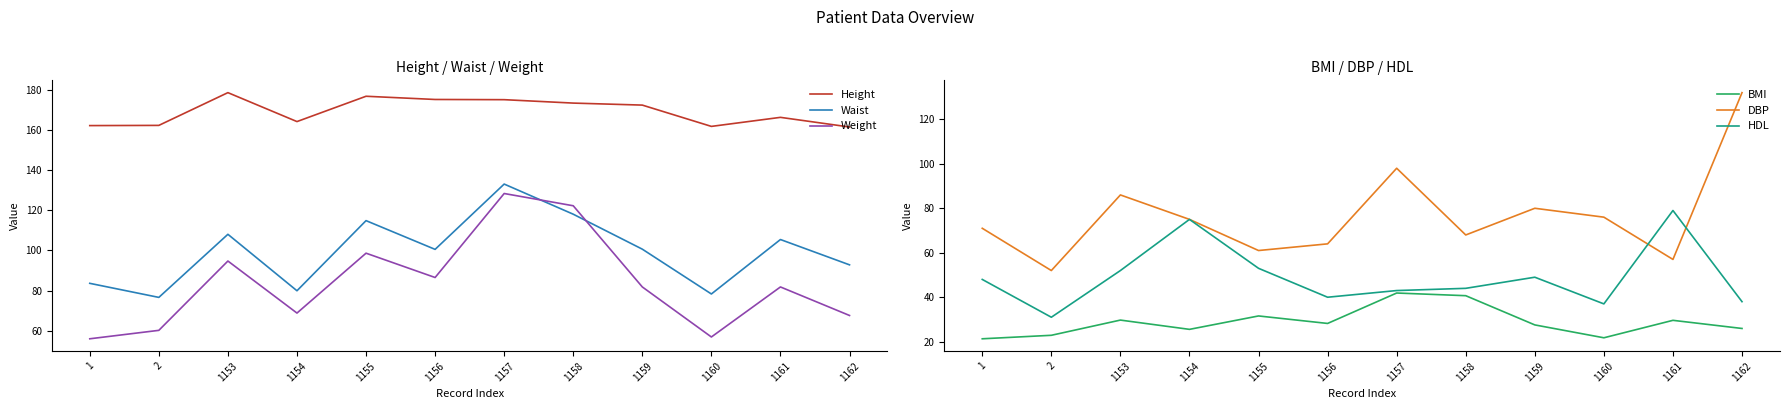

The value of Weight at 1154 is 68.8. True or false?

True